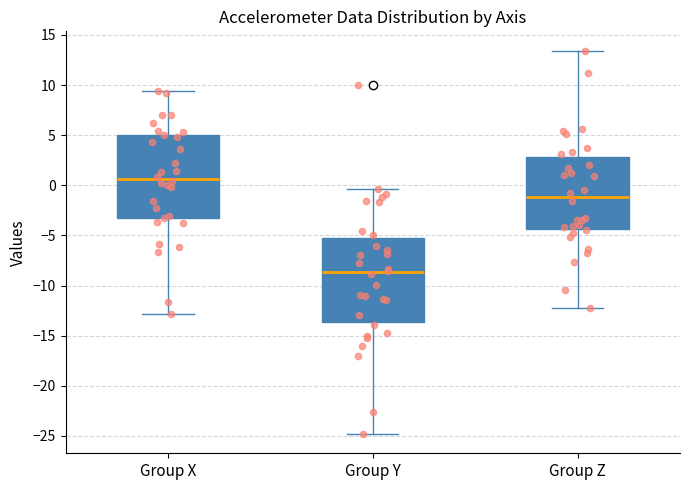

Which box's median line is the lowest?

Group Y